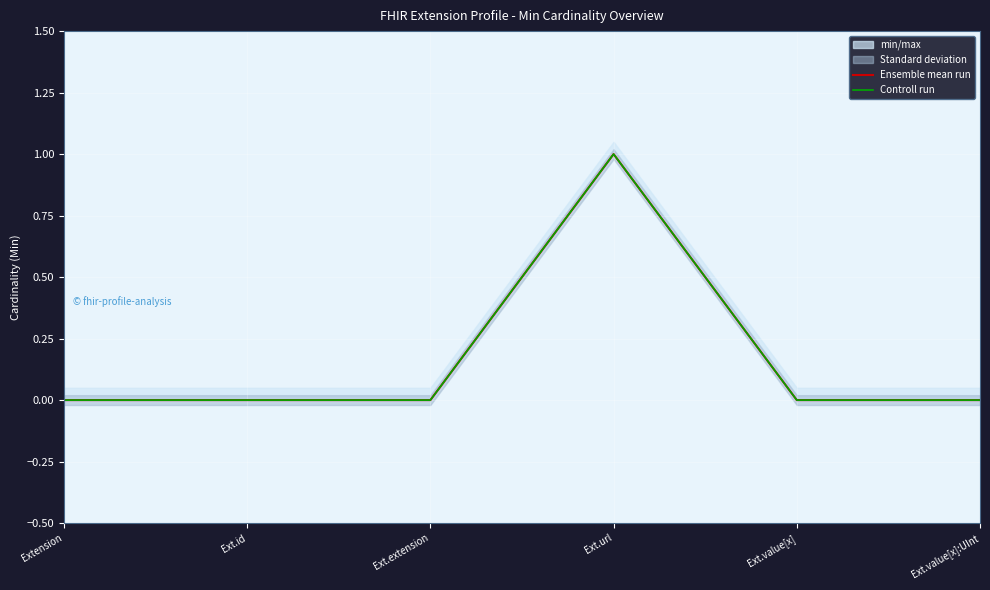

Where is Controll run nearest to the value 0?

Extension